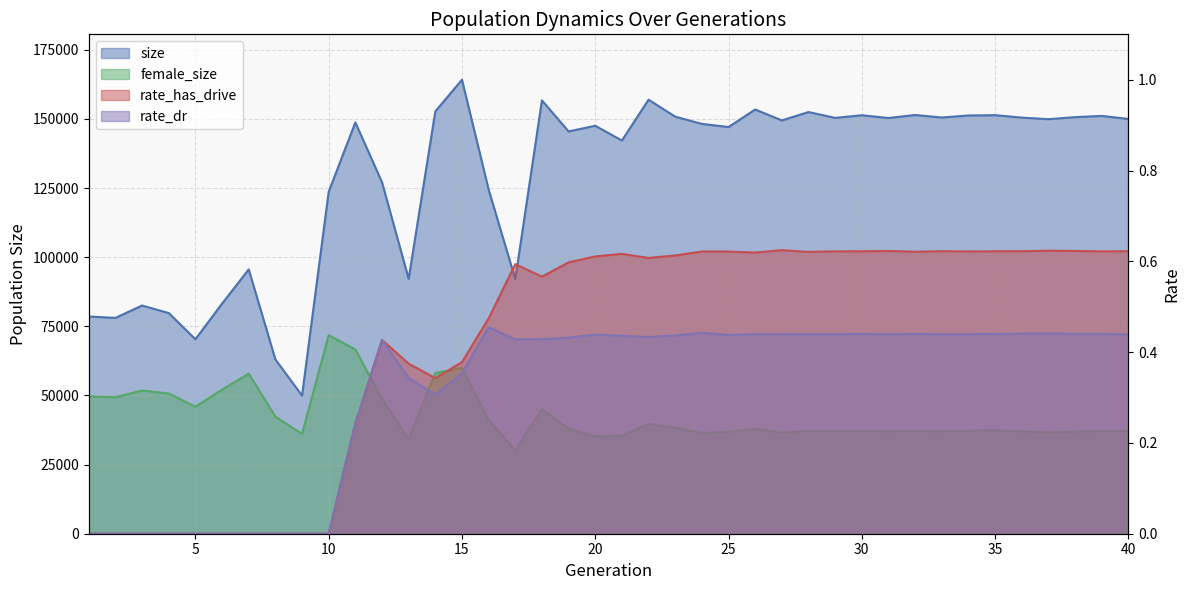

What is the average value of the rate_has_drive series?

0.4